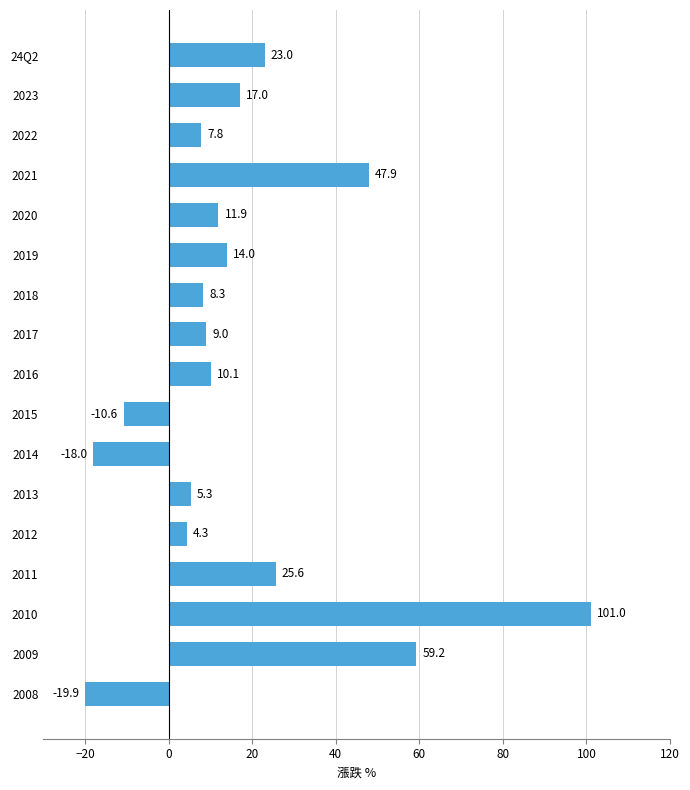

What is the change in value from 2021 to 2016?

-37.8